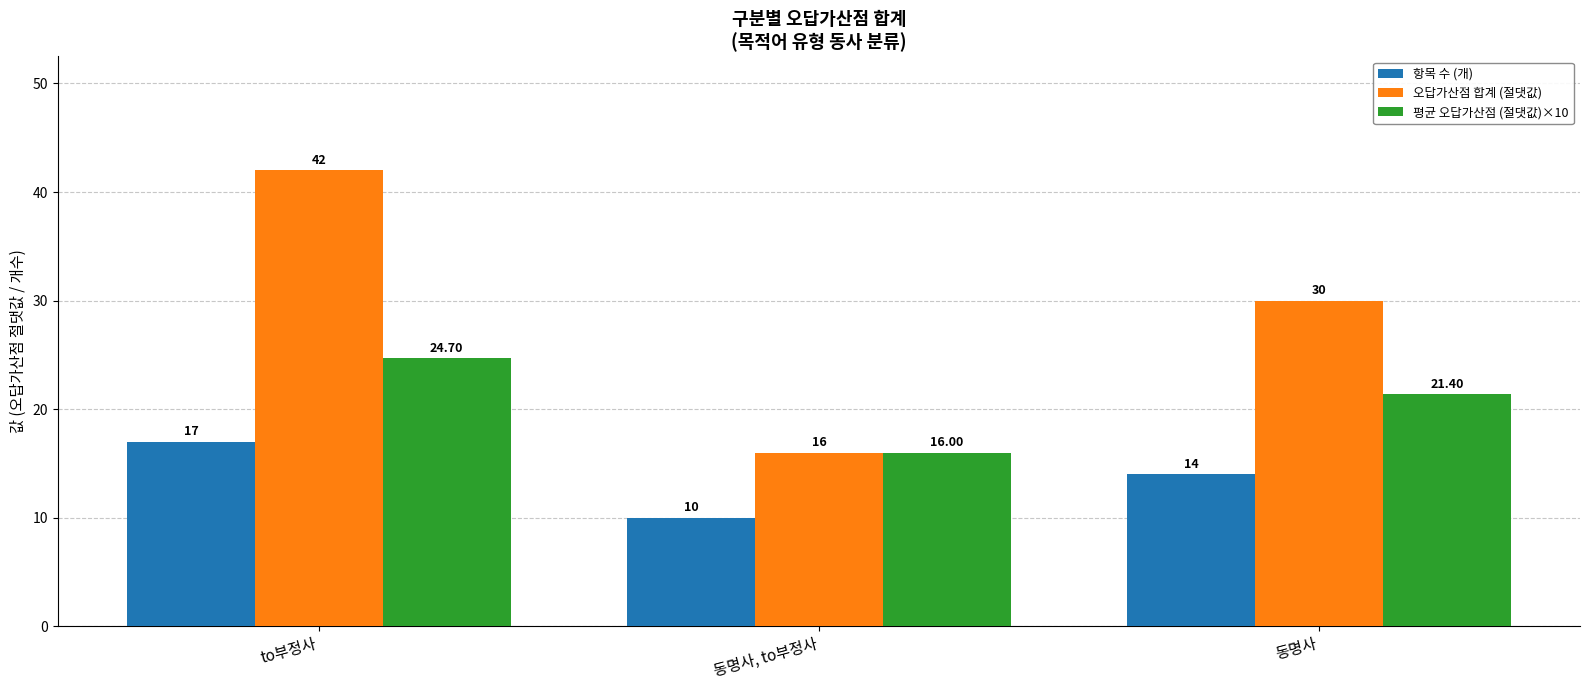

How many bars are there in total?

9